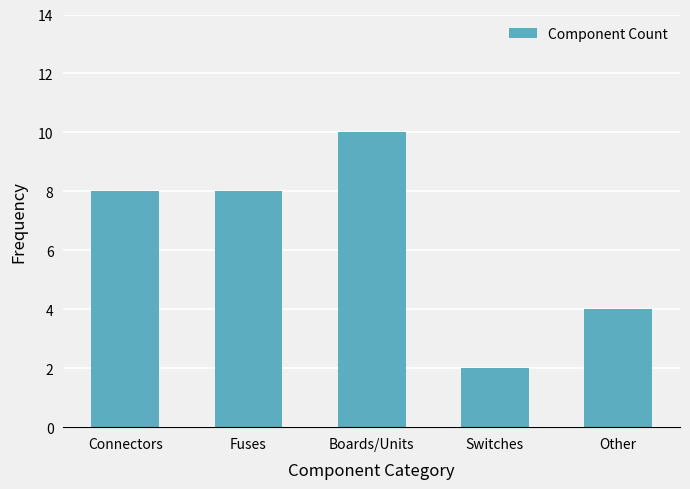

True or false: the data shows 8 at Connectors.

True